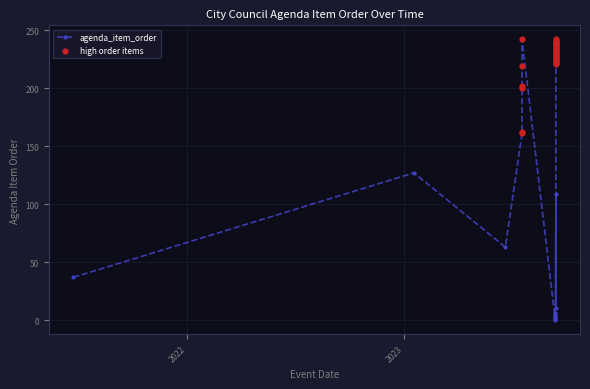

What is the ratio of the value at 2023-09-14 to the value at 2023-07-19?

1.4